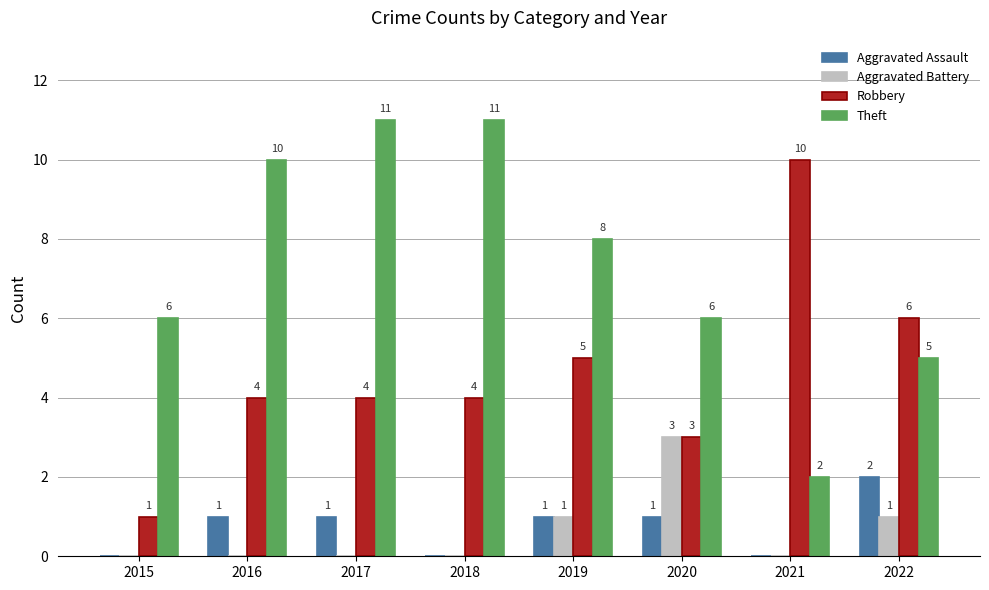

At which label does Theft first exceed 8?

2016